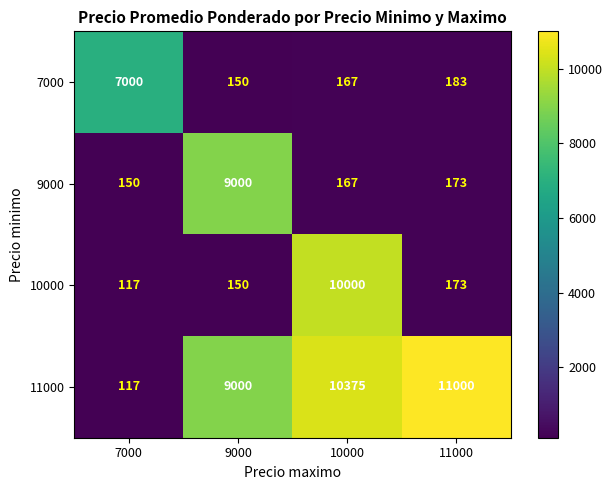

What is the difference between the highest and lowest values at 10000?

10208